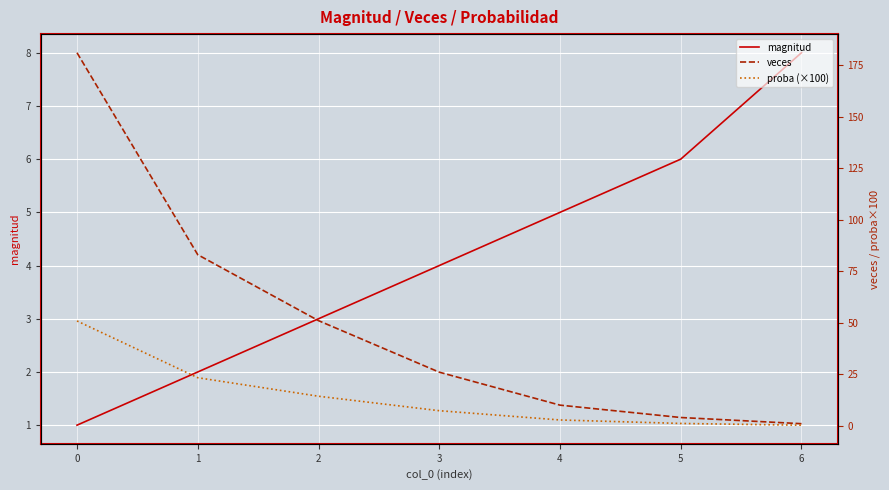

Read the veces value at 1.

83.0